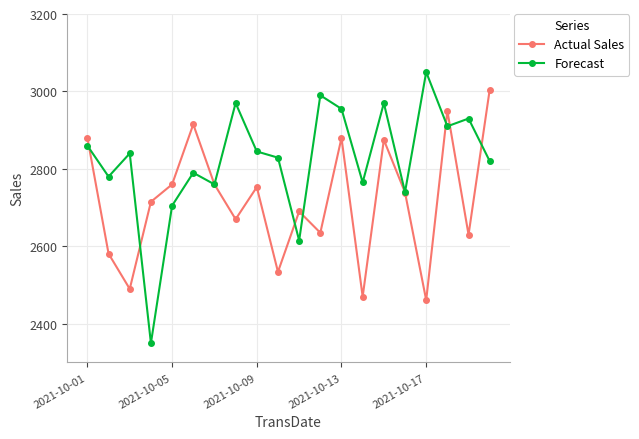

What is the highest value of the Forecast series?

3050